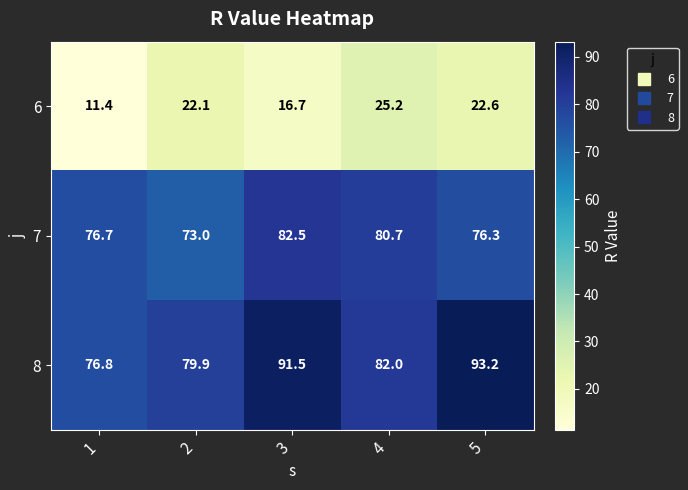

What is the average value of the 6 series?

19.6